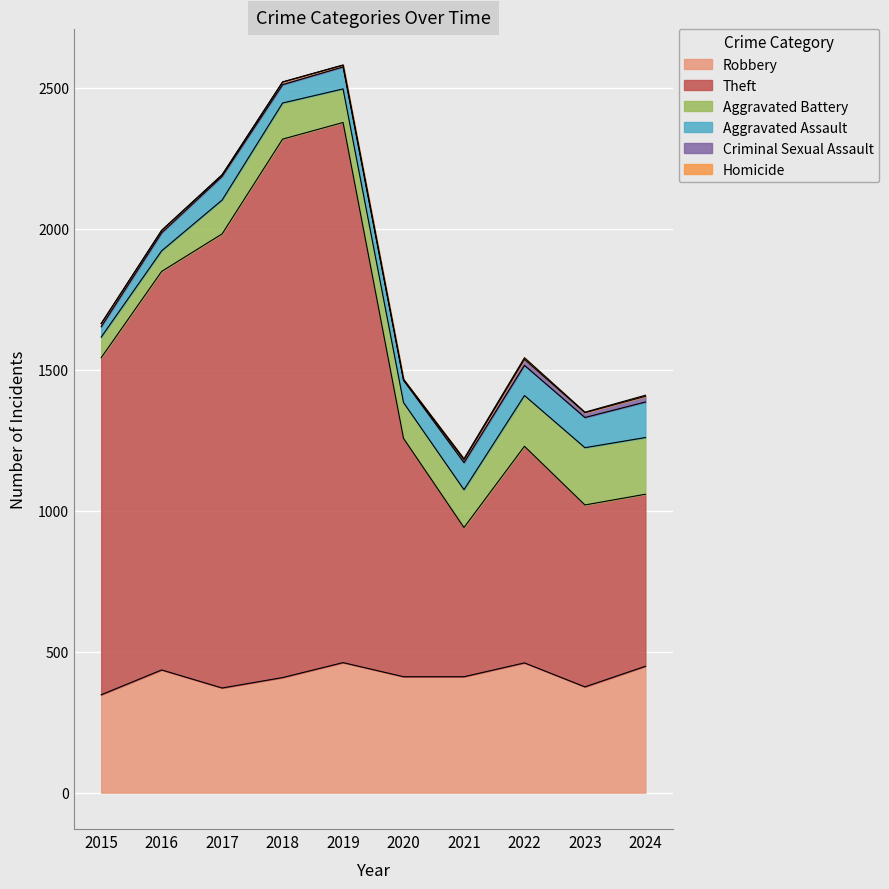

What is the value of the Robbery point at the 10th from the left?

448